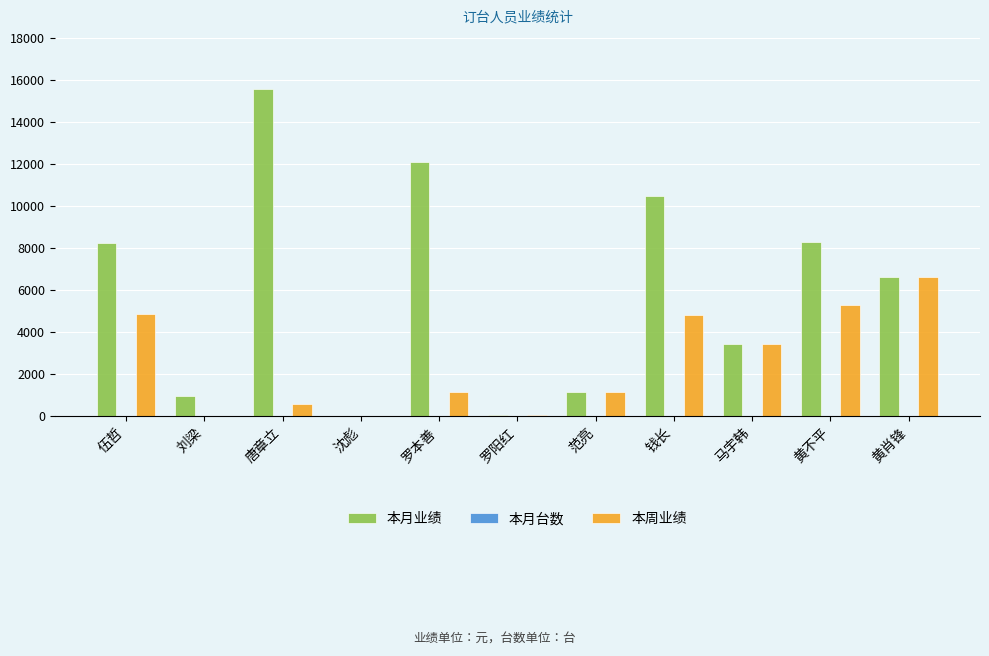

What is the sum of all 本月业绩 values?

66909